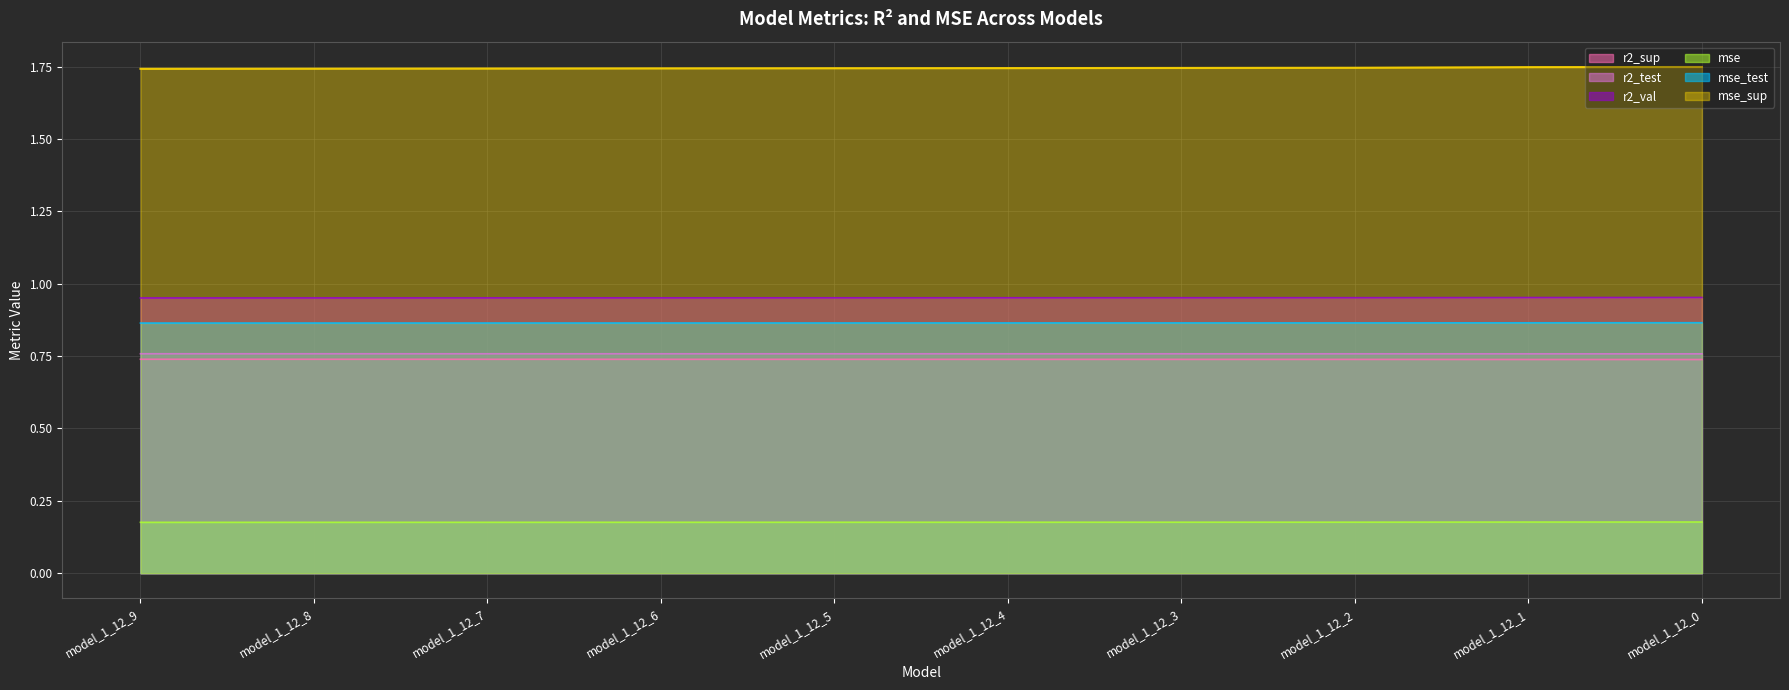

What value does the r2_val series have at model_1_12_4?

1.0